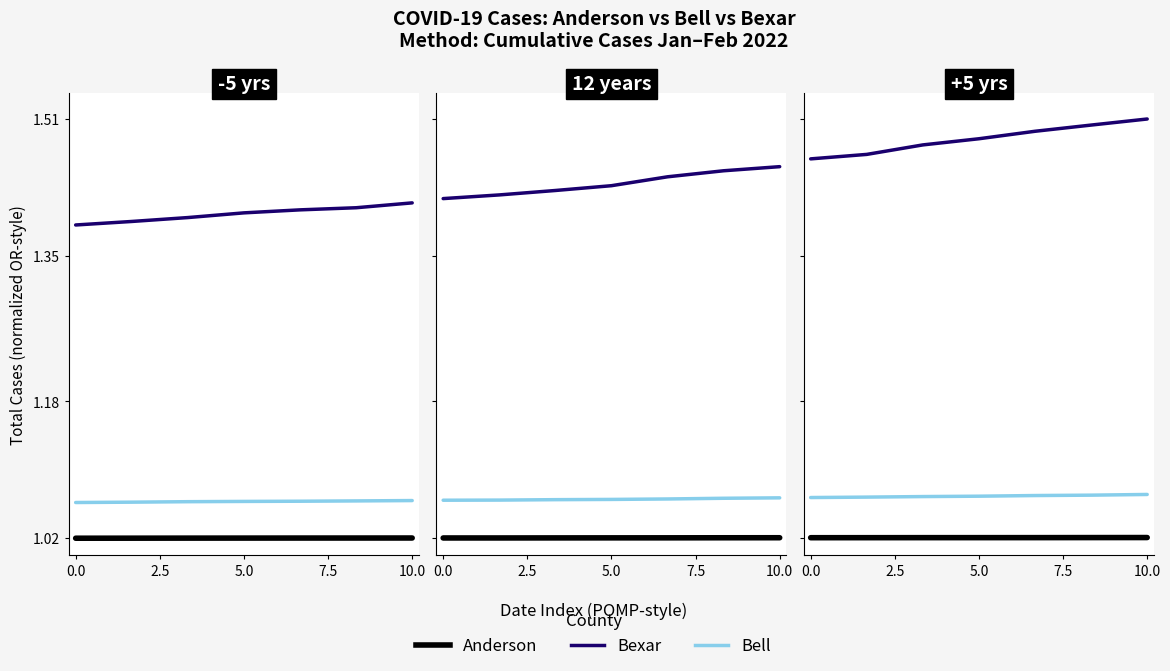

How many lines are shown in the chart?

3